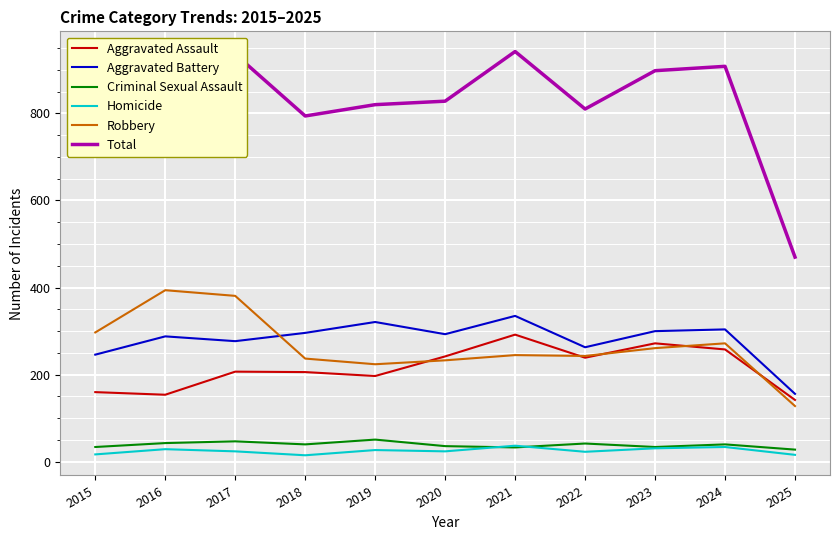

Where is the first local minimum for Total?

2018